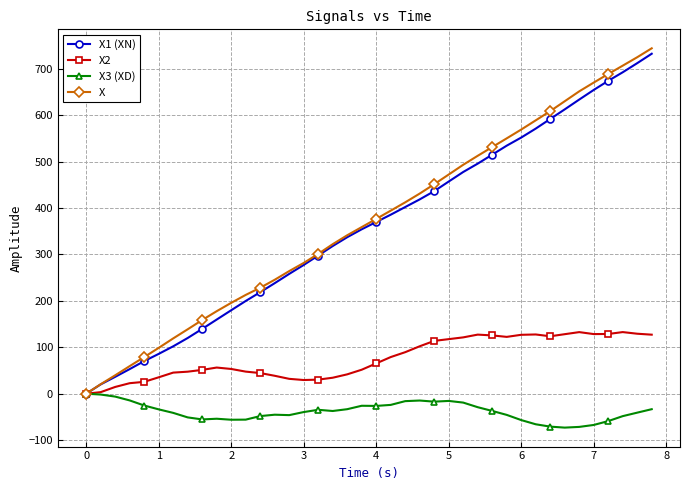

What is the minimum value shown in the chart?

-73.0